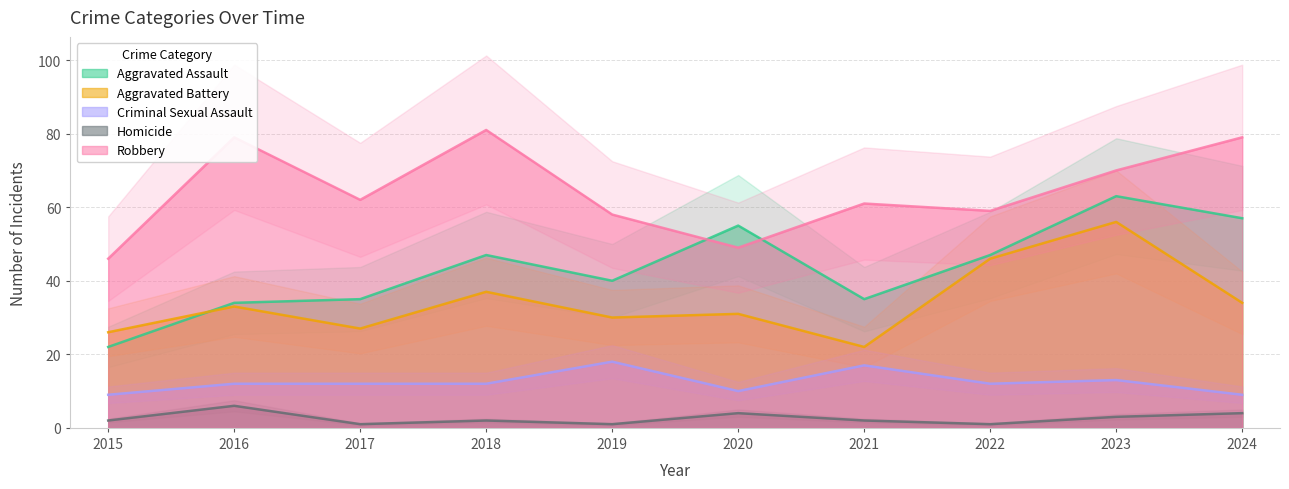

At which category is the sum across all series the highest?

2023